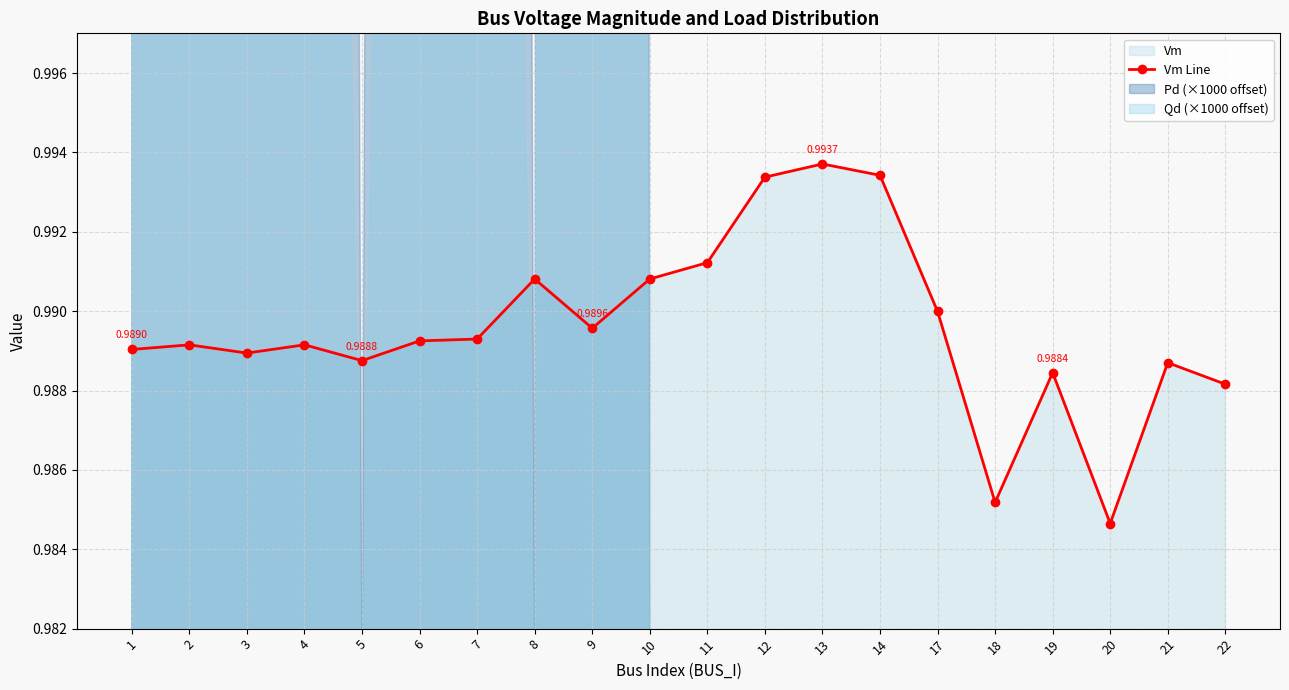

True or false: there are more than 0 points higher than both neighbors.

True